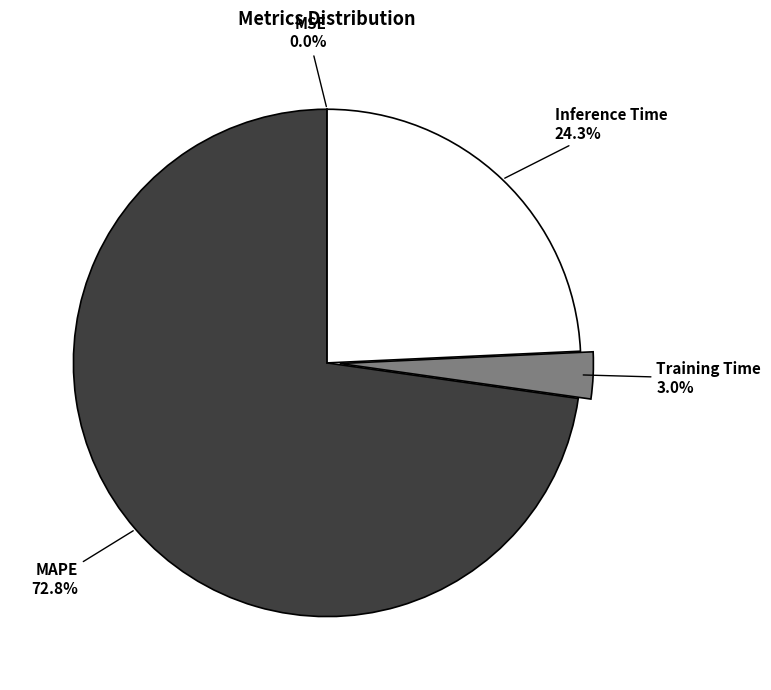

Combined, what portion of the pie is Training Time and MAPE?

75.7%